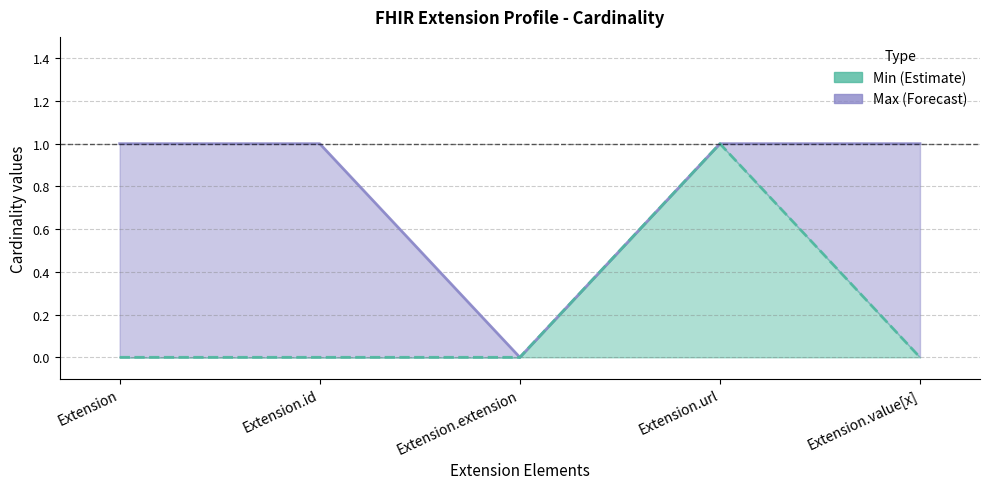

True or false: Min (Cardinality) and Max (Cardinality) intersect in this chart.

False